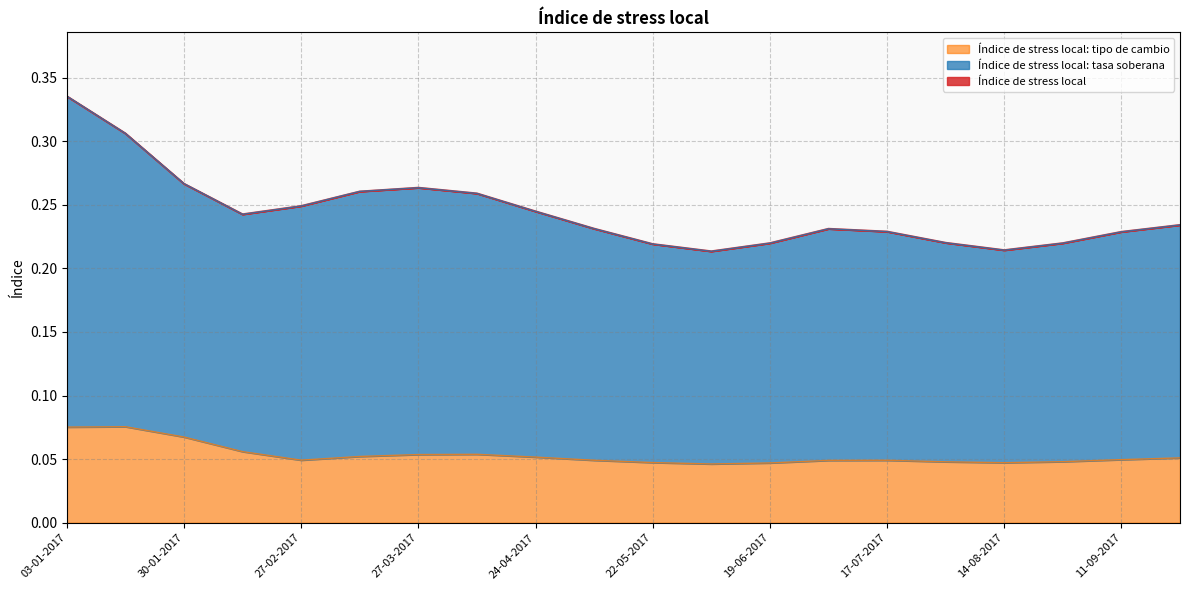

What is the difference between the second highest and minimum values in the Índice de stress local series?

0.1